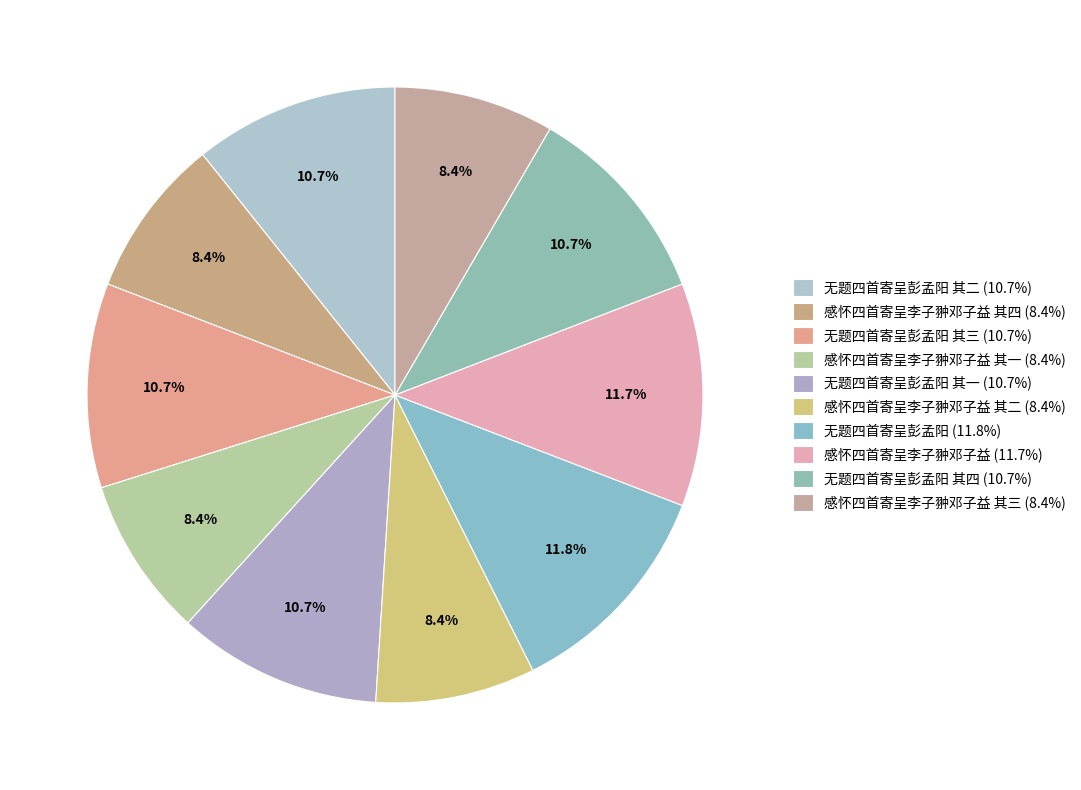

How many slices are in this pie chart?

10